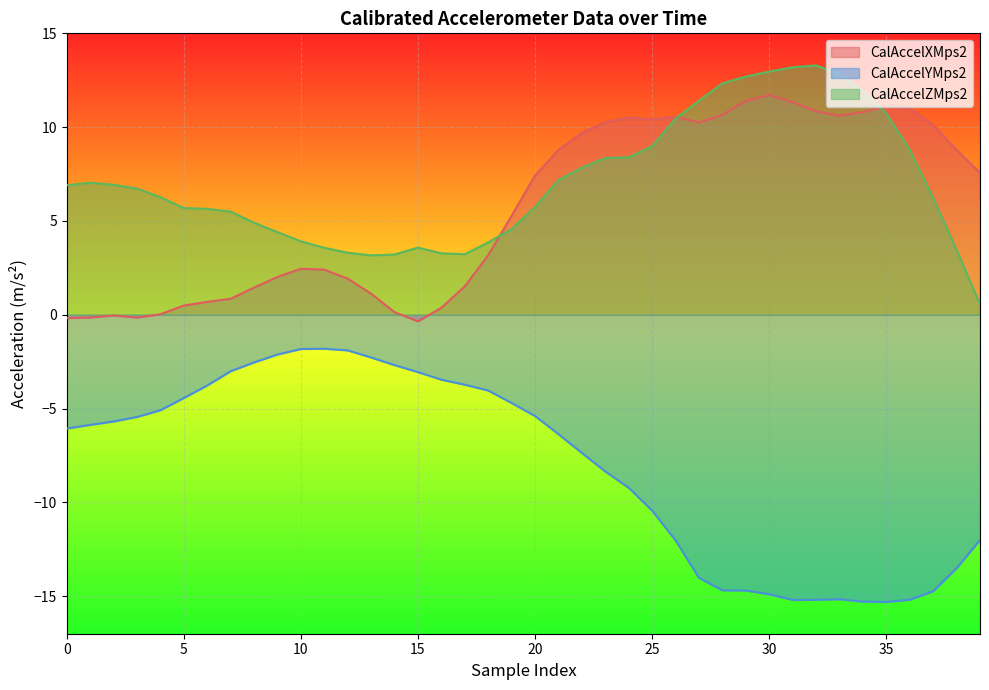

Which series has the widest spread of values?

CalAccelYMps2